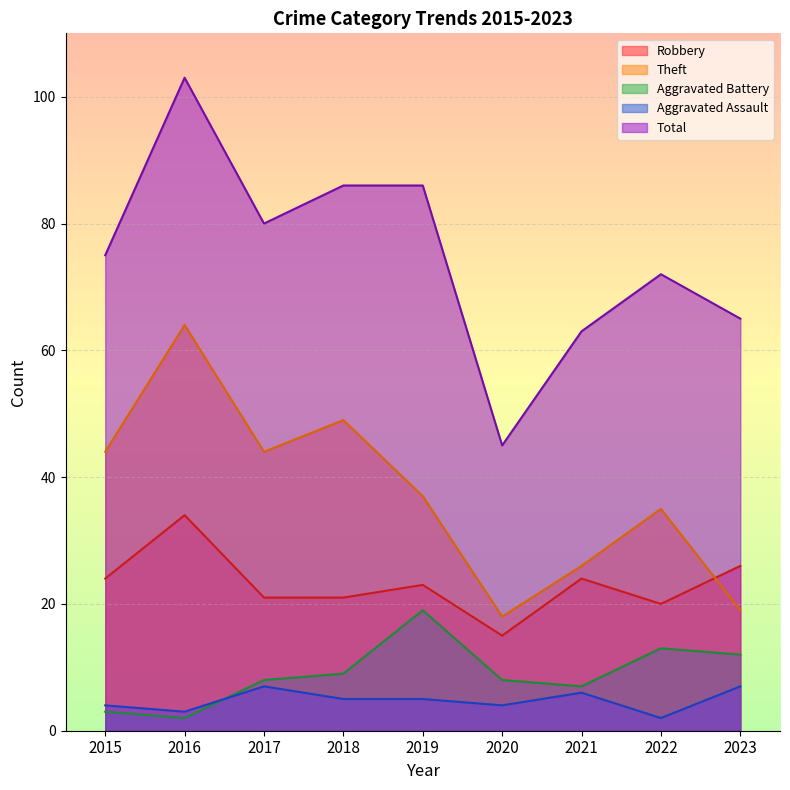

What is the greatest value displayed?

103